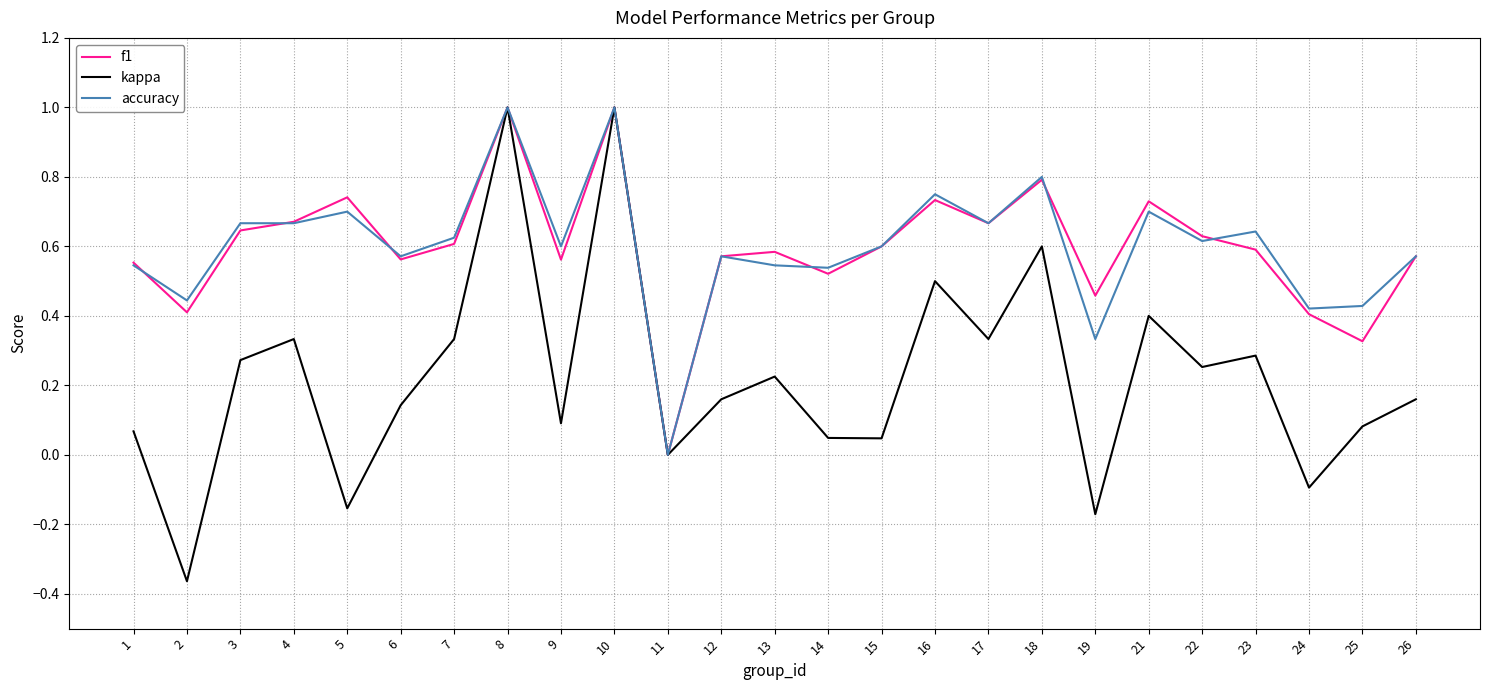

The accuracy series shows 0.4 at 24. True or false?

True